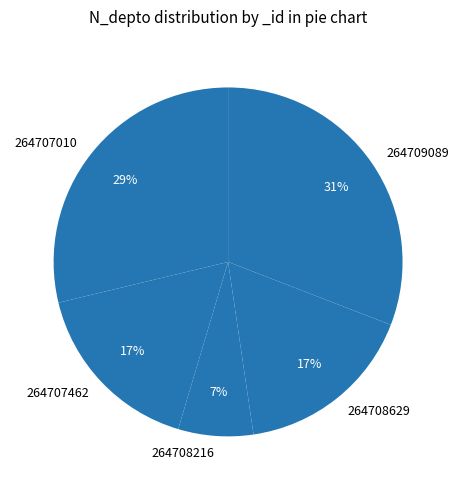

To the nearest percent, what is the difference between the 264707010 and 264707462 slice percentages?

12%